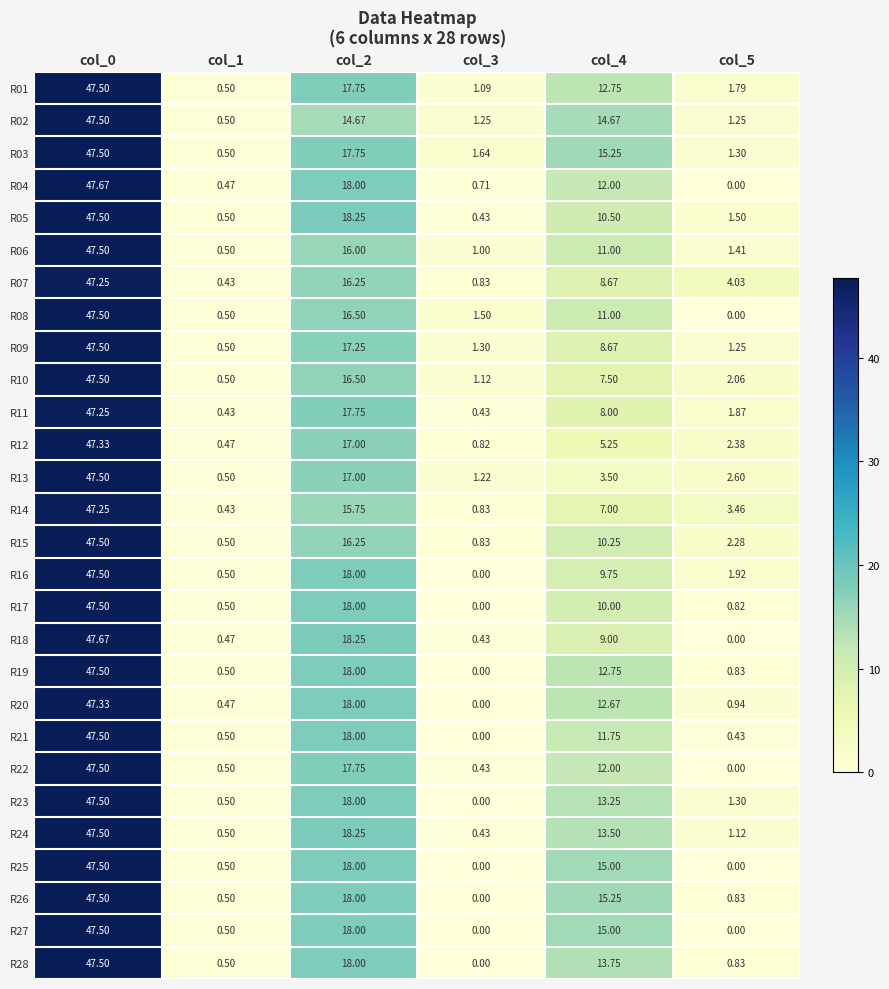

Is the value of R10 at col_5 greater than the value of R22 at col_3?

Yes